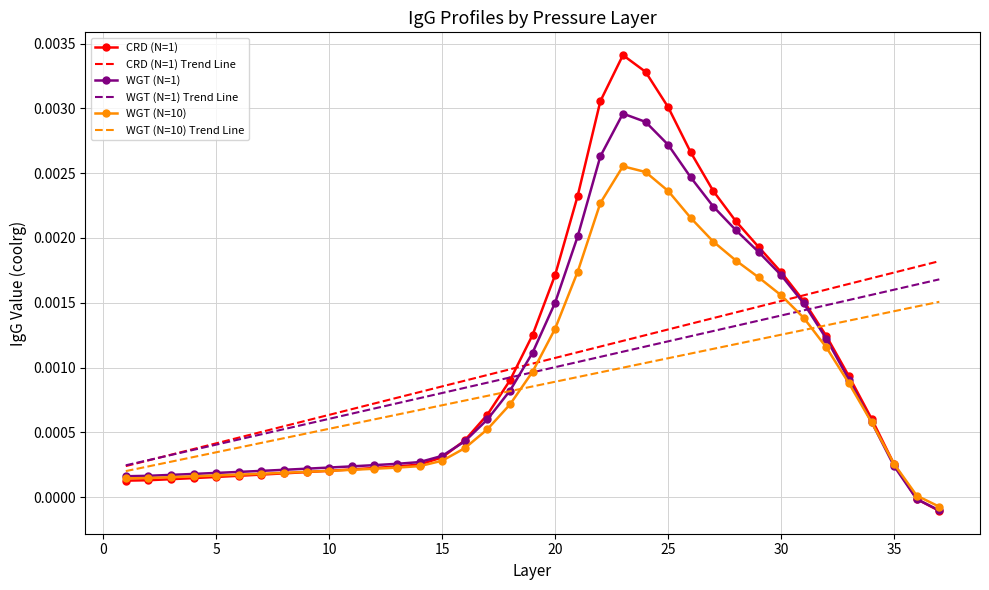

True or false: WGT (N=10) and CRD (N=1) Trend Line intersect in this chart.

True